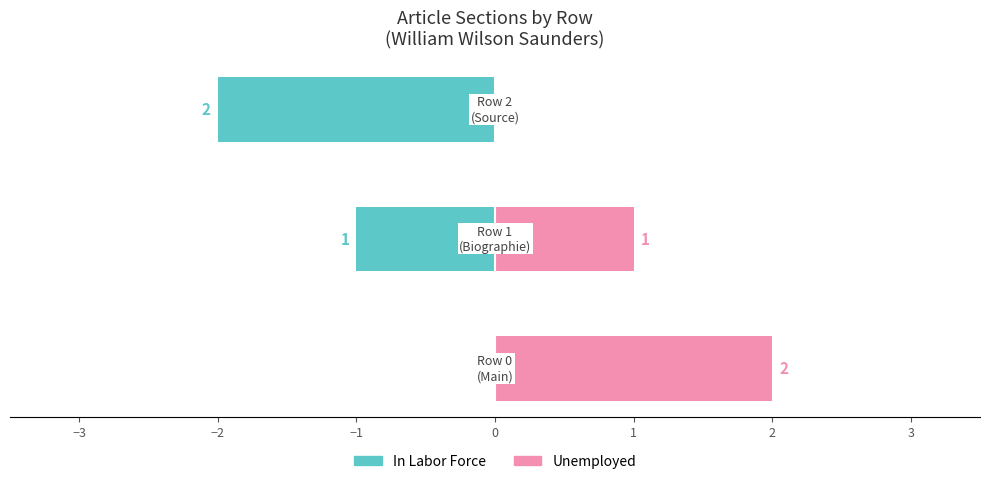

What is the difference between the maximum and minimum values in the In Labor Force series?

2